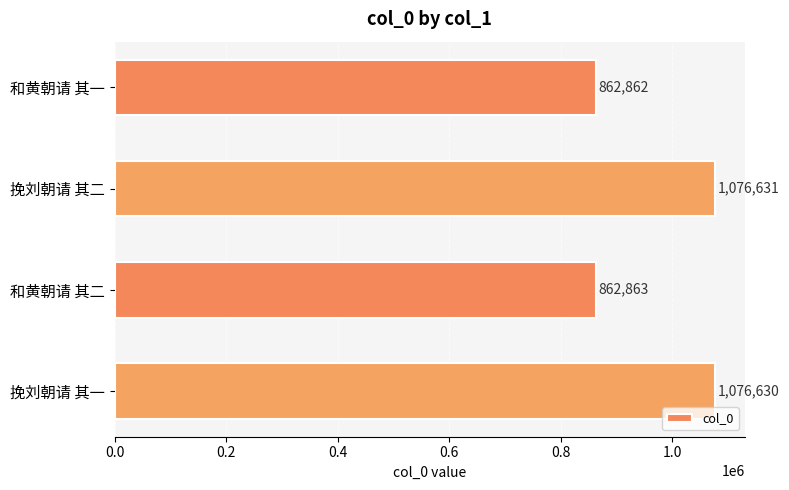

How many categories are shown in the chart?

4